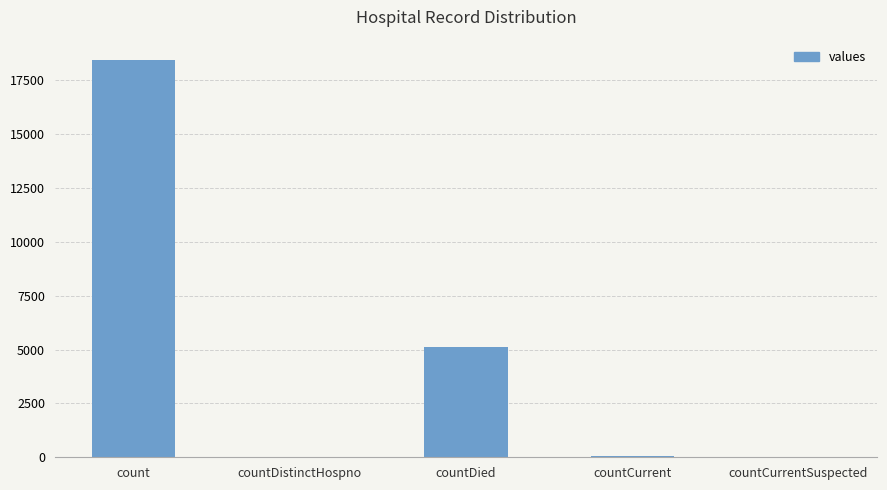

What is the greatest value displayed?

18462